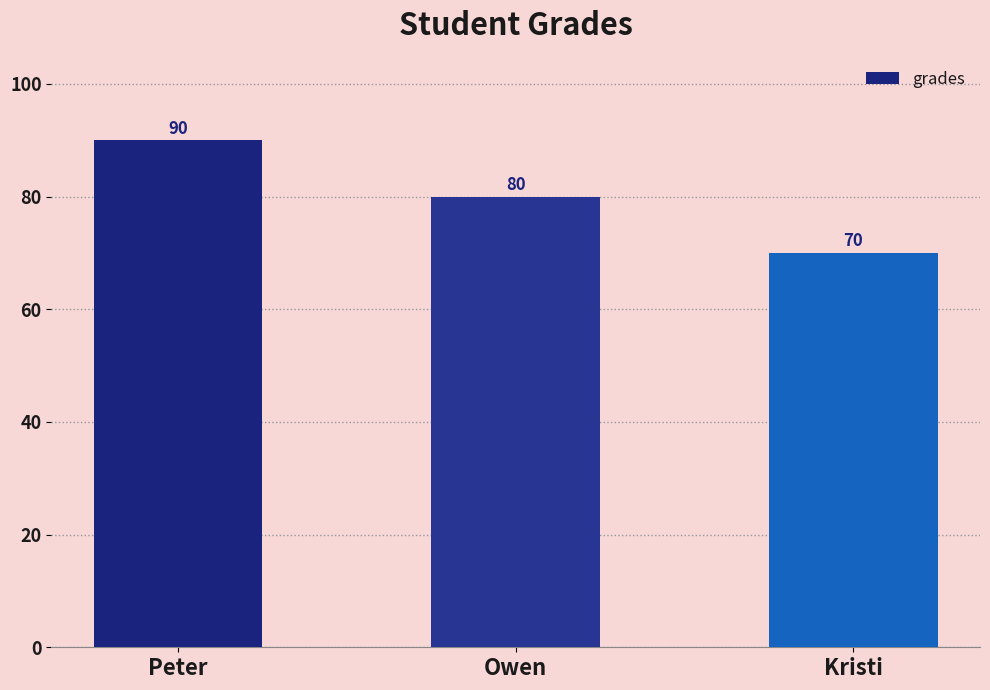

List the labels in order of value, smallest first.

Kristi, Owen, Peter